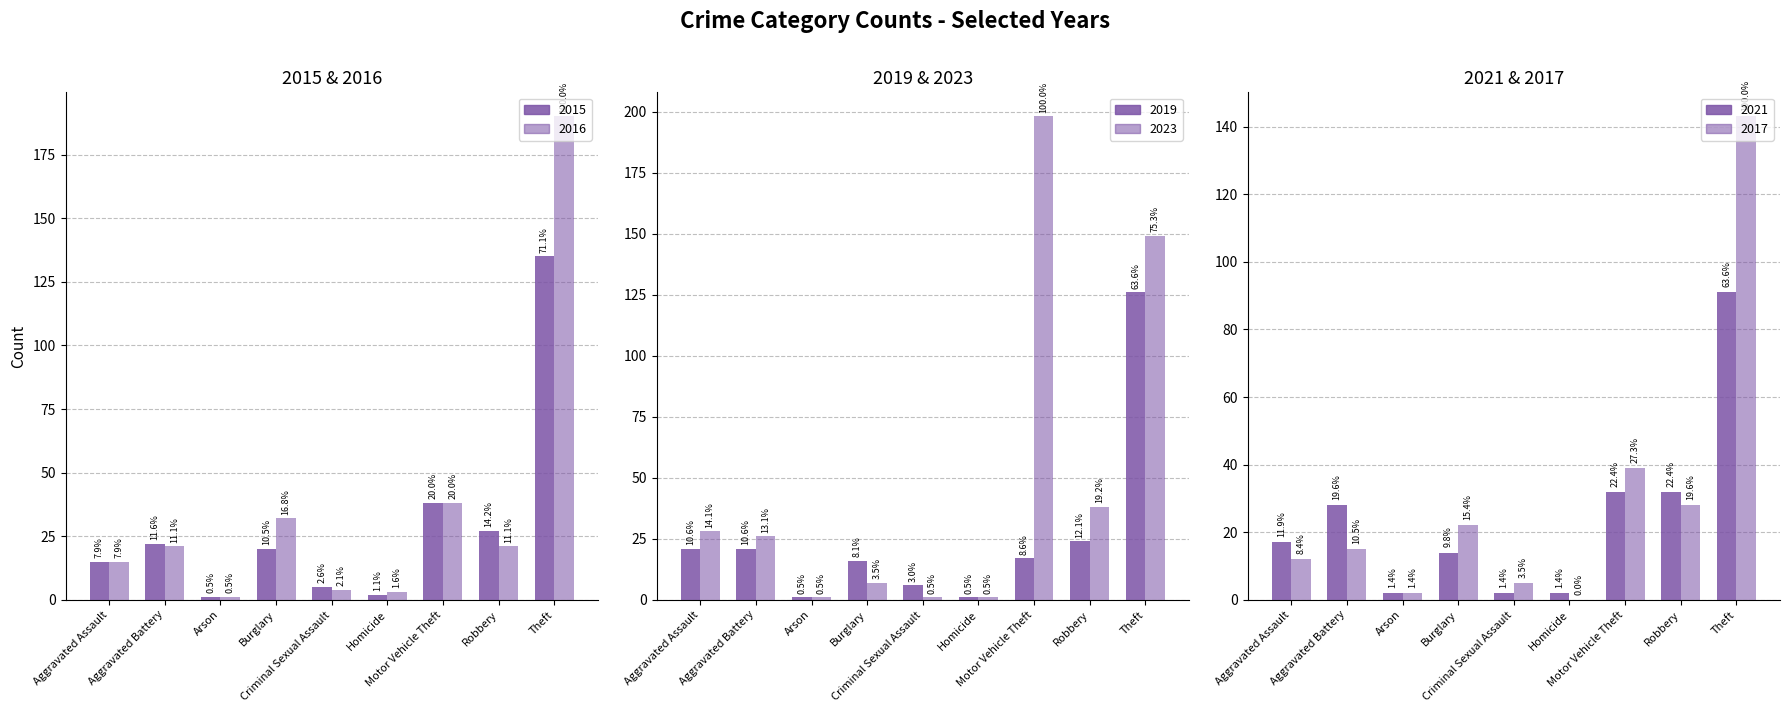

What is the label of the 5th bar from the left?

Criminal Sexual Assault